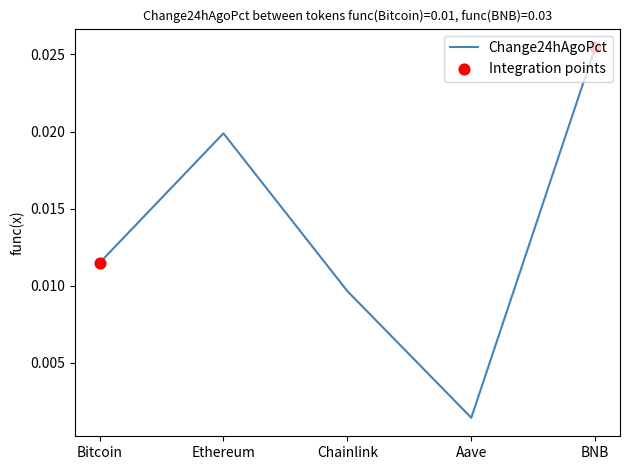

Which has a higher value, Ethereum or Aave?

Ethereum